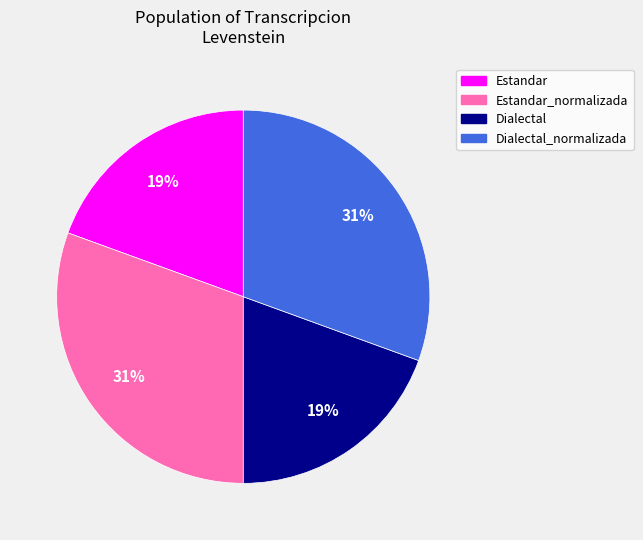

Do Estandar_normalizada and Dialectal_normalizada together represent more than half of the pie?

Yes